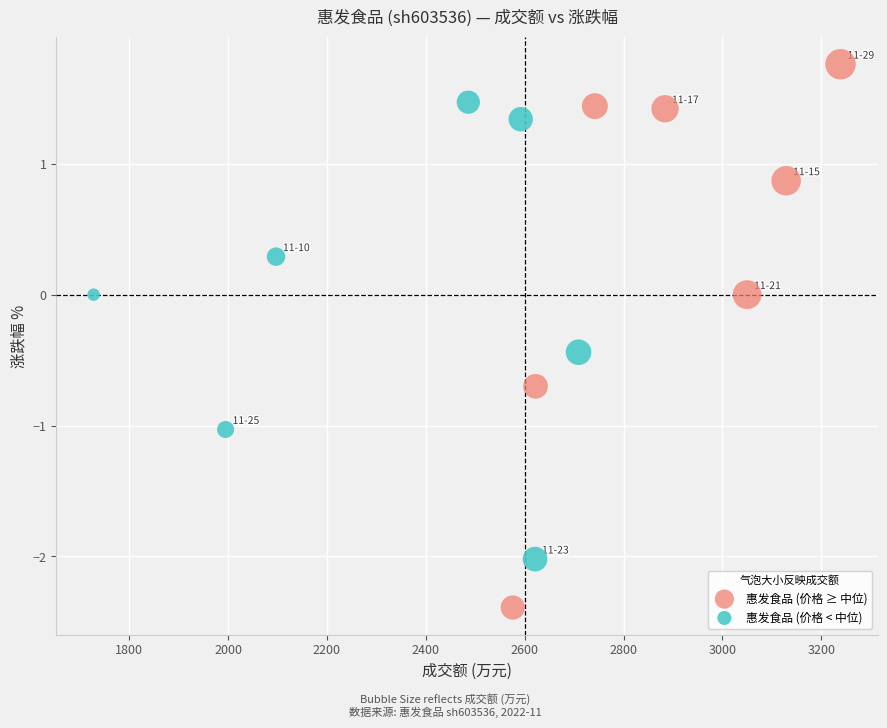

Which series has the largest Y range (max minus min)?

惠发食品 (价格 ≥ 中位)